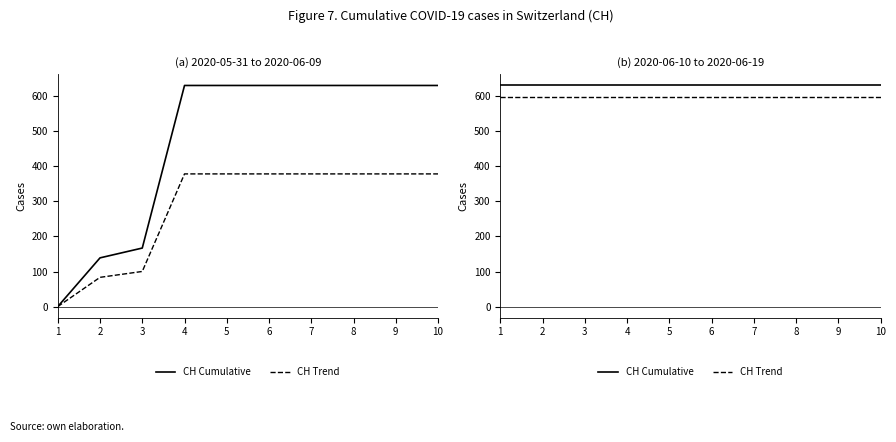

Where is CH Cumulative nearest to the value 631?

1